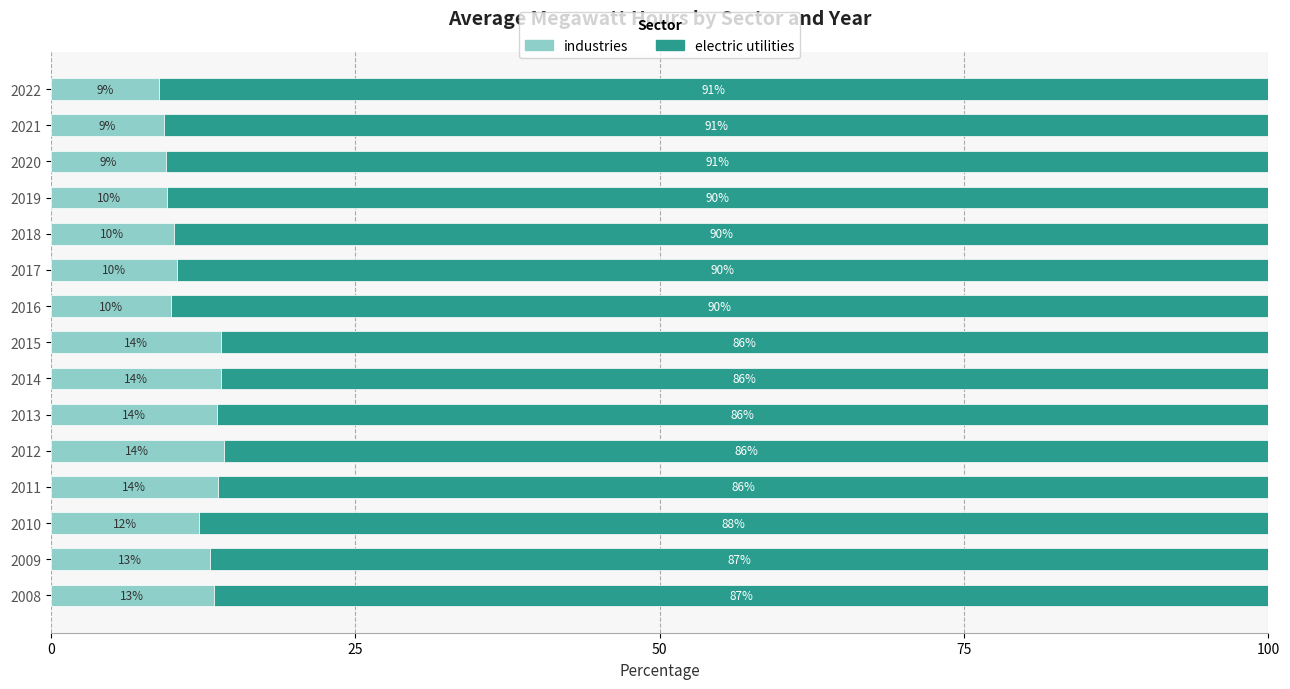

What is the approximate value of industries at 2018?

10.1